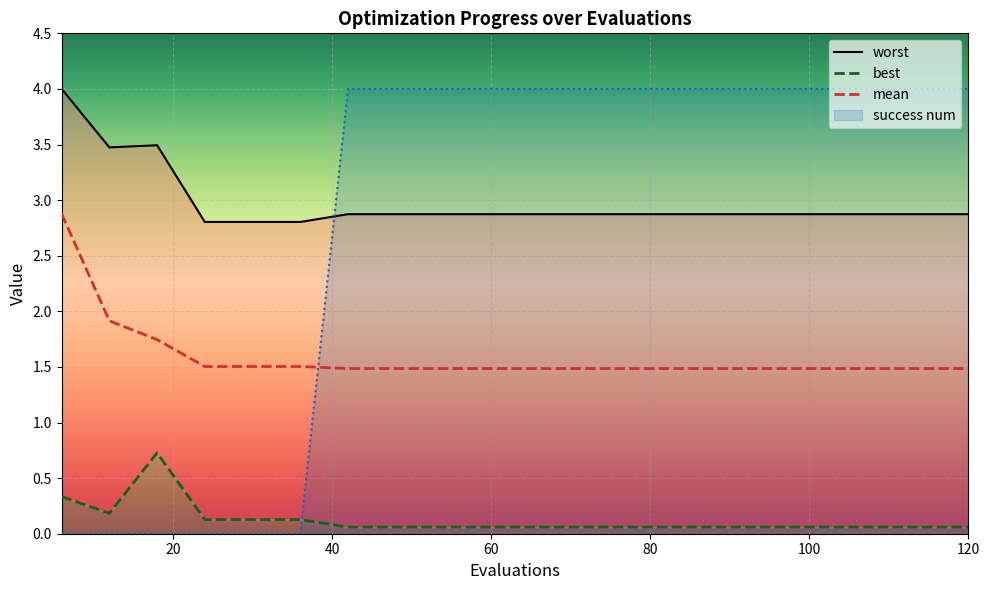

Which category has the lowest value in the success num series?

6